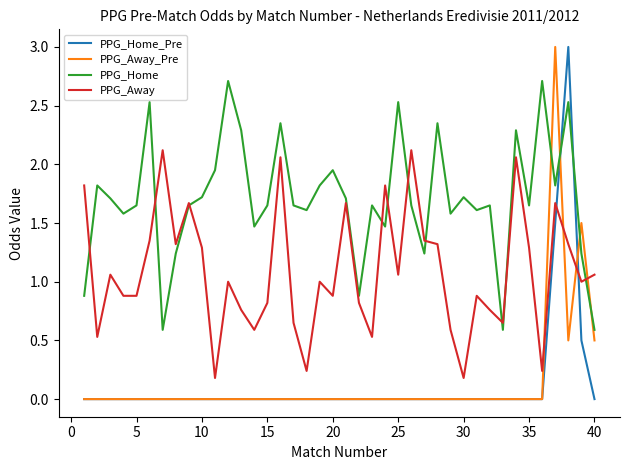

What is the greatest value displayed?

3.0